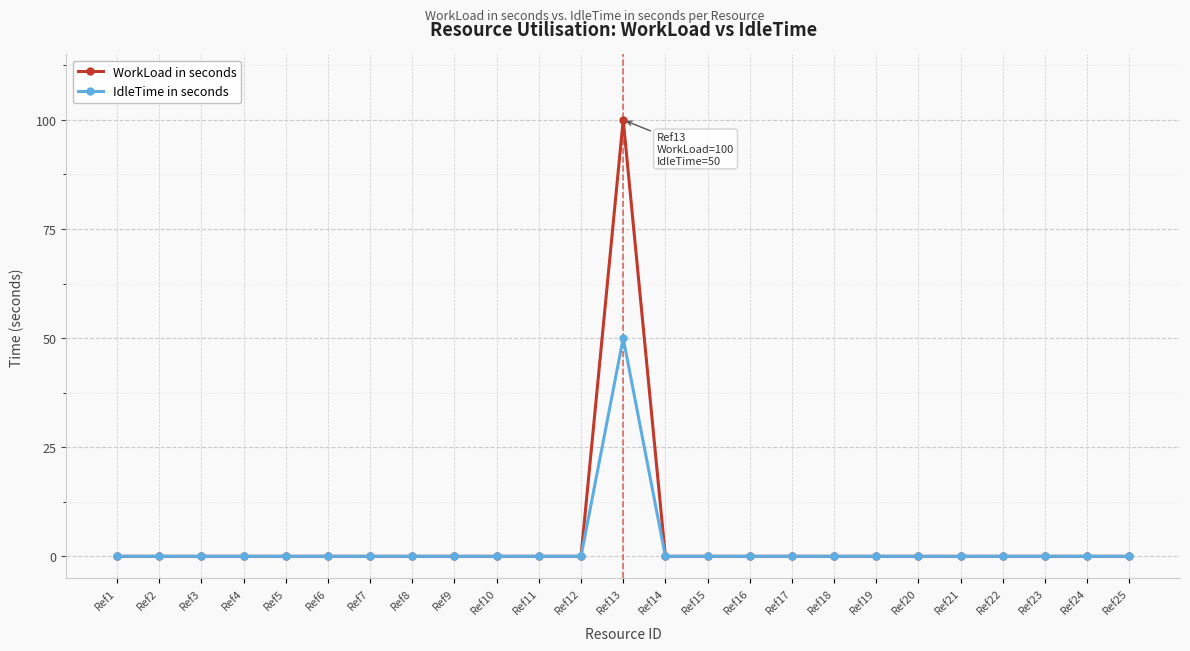

Which series has the widest spread of values?

WorkLoad in seconds